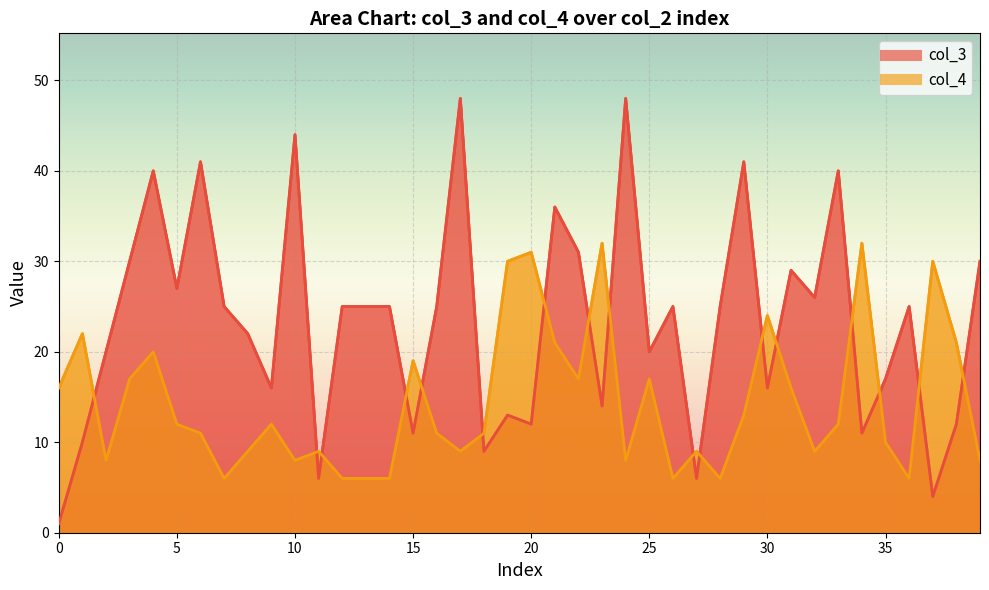

Reading right to left, list all the values displayed in this chart.

col_3: 39=30	38=12	37=4	36=25	35=17	34=11	33=40	32=26	31=29	30=16	29=41	28=25	27=6	26=25	25=20	24=48	23=14	22=31	21=36	20=12	19=13	18=9	17=48	16=25	15=11	14=25	13=25	12=25	11=6	10=44	9=16	8=22	7=25	6=41	5=27	4=40	3=30	2=20	1=10	0=1
col_4: 39=8	38=21	37=30	36=6	35=10	34=32	33=12	32=9	31=16	30=24	29=13	28=6	27=9	26=6	25=17	24=8	23=32	22=17	21=21	20=31	19=30	18=11	17=9	16=11	15=19	14=6	13=6	12=6	11=9	10=8	9=12	8=9	7=6	6=11	5=12	4=20	3=17	2=8	1=22	0=16